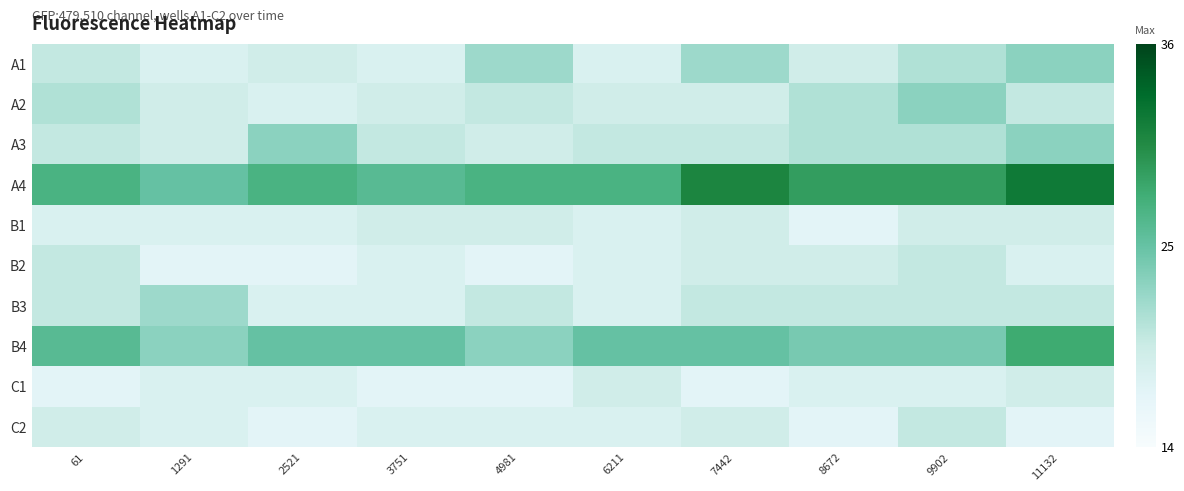

How many distinct data groups are displayed?

10